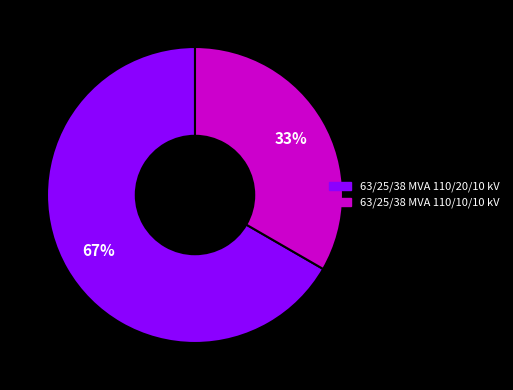

Does 63/25/38 MVA 110/10/10 kV represent more than half of the total?

No